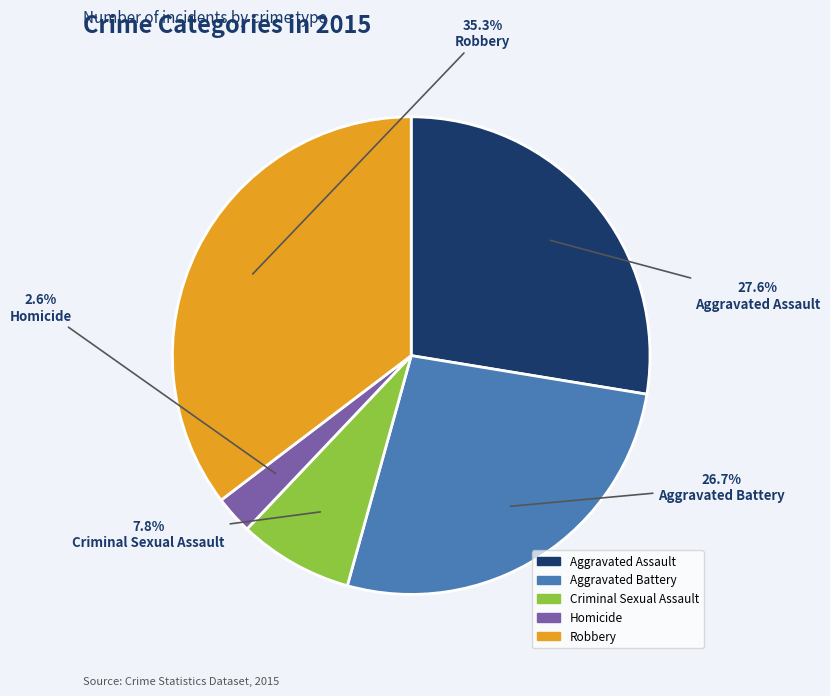

Which category has the biggest portion of the pie?

Robbery